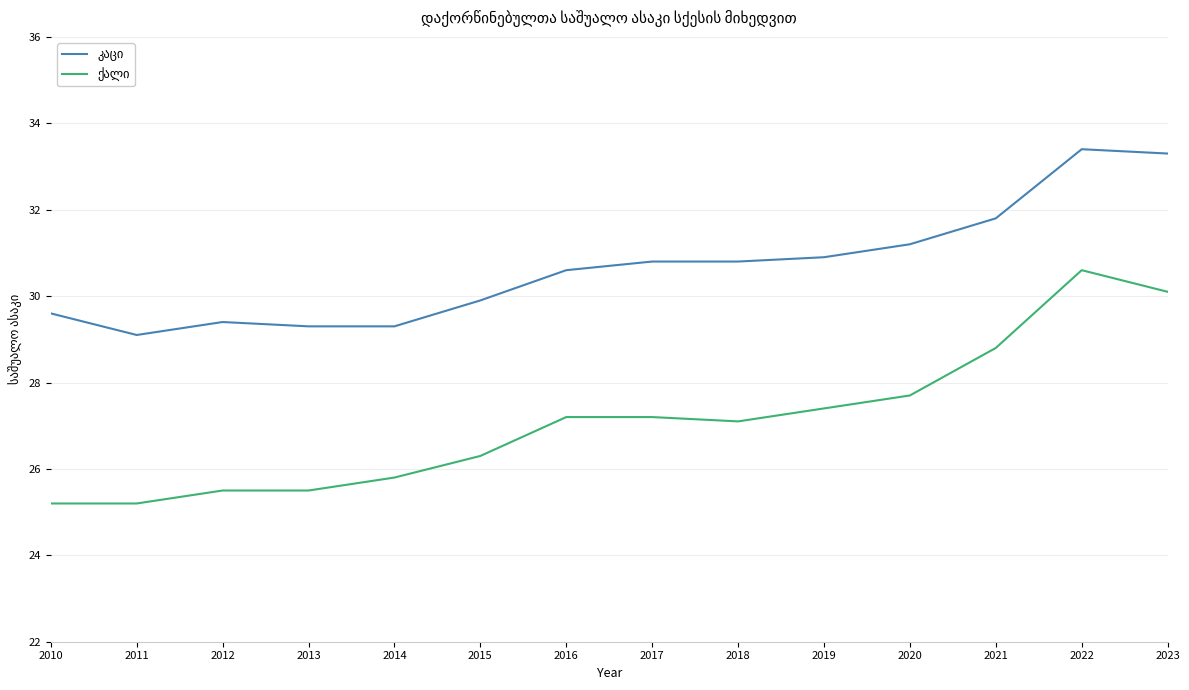

What is the total value across all series at 2018?

57.9